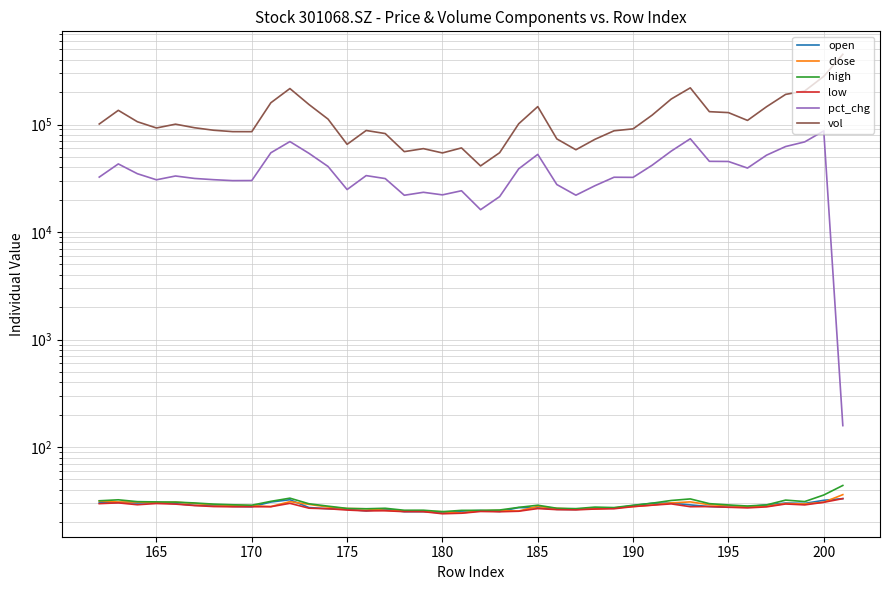

True or false: vol and low cross at least once.

False